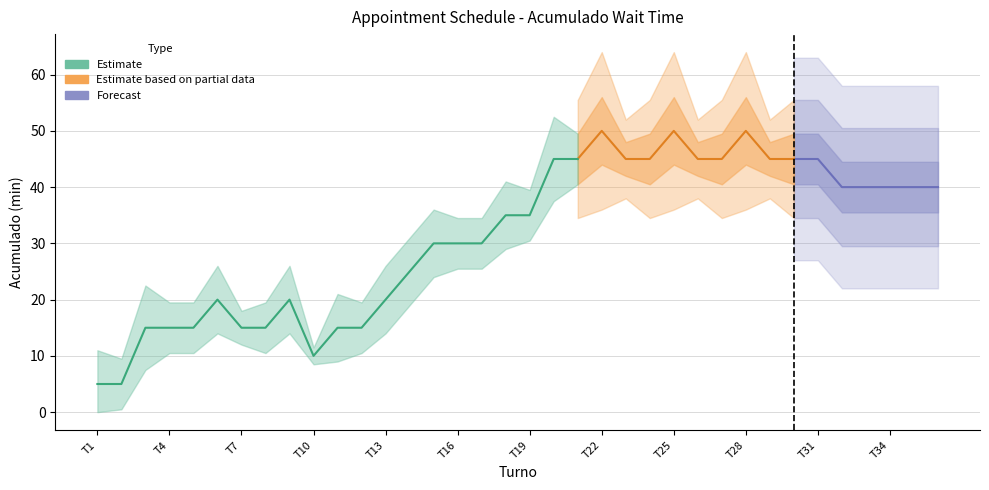

How many categories are shown in the chart?

36